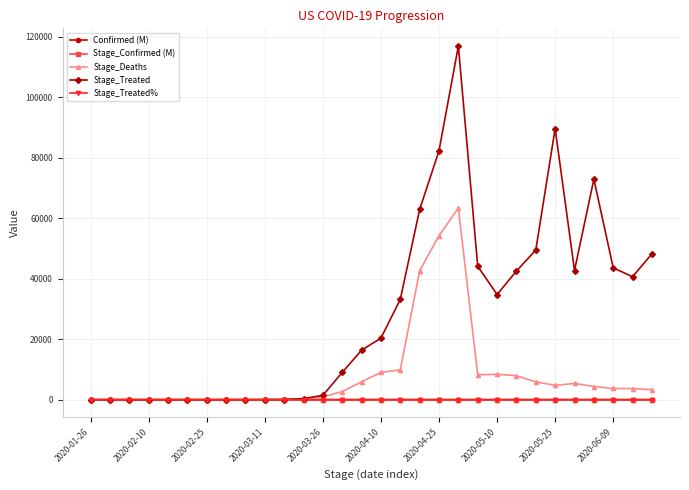

Which series has the largest total across all categories?

Stage_Treated